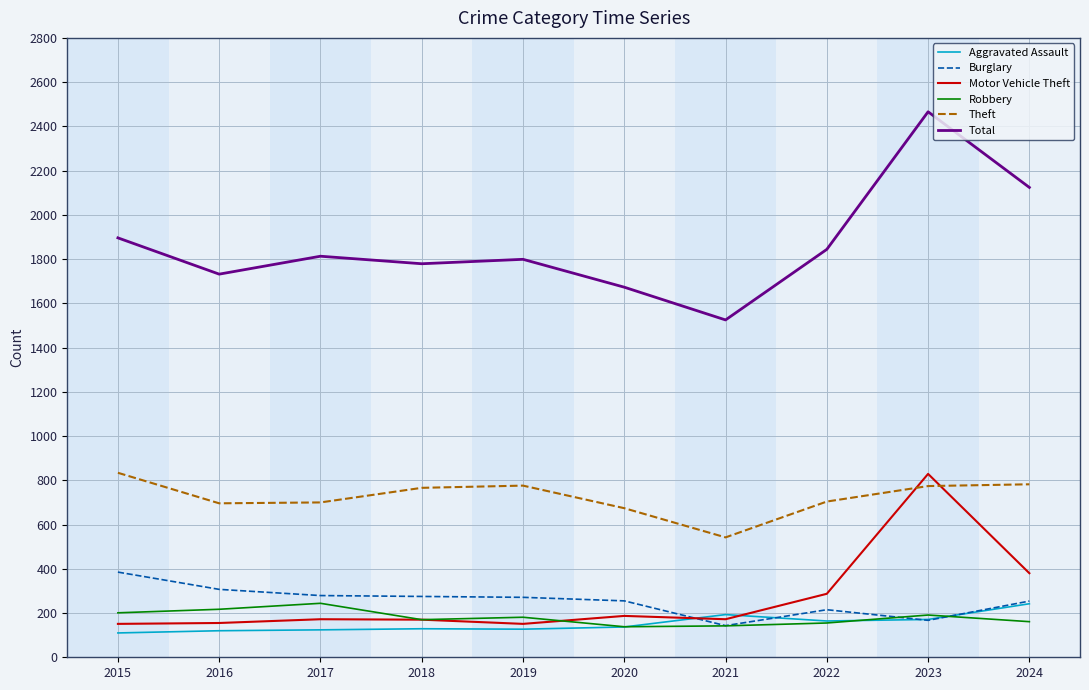

How many times do Theft and Motor Vehicle Theft cross each other?

2